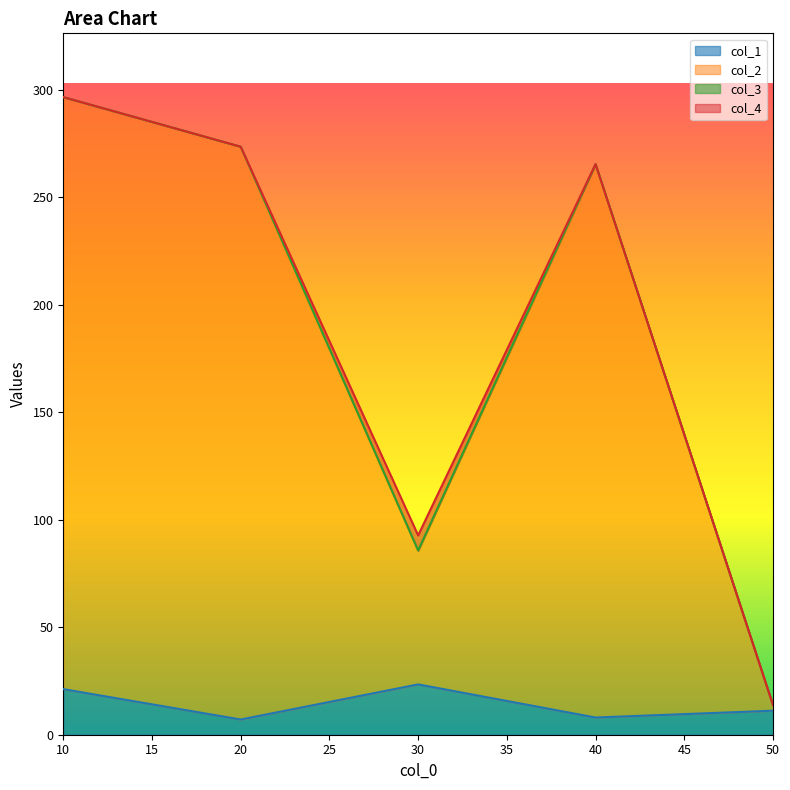

What is the greatest value displayed?

296.5